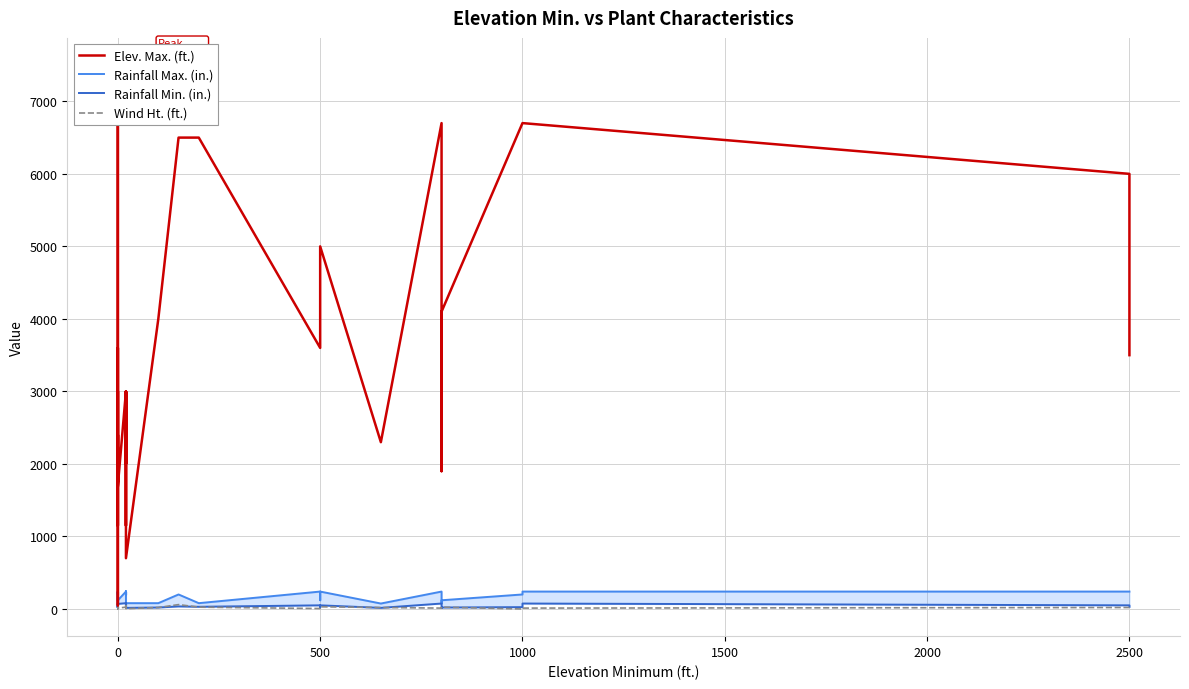

Which series ends up on top after the final intersection of Rainfall Min. (in.) and Elev. Max. (ft.)?

Elev. Max. (ft.)